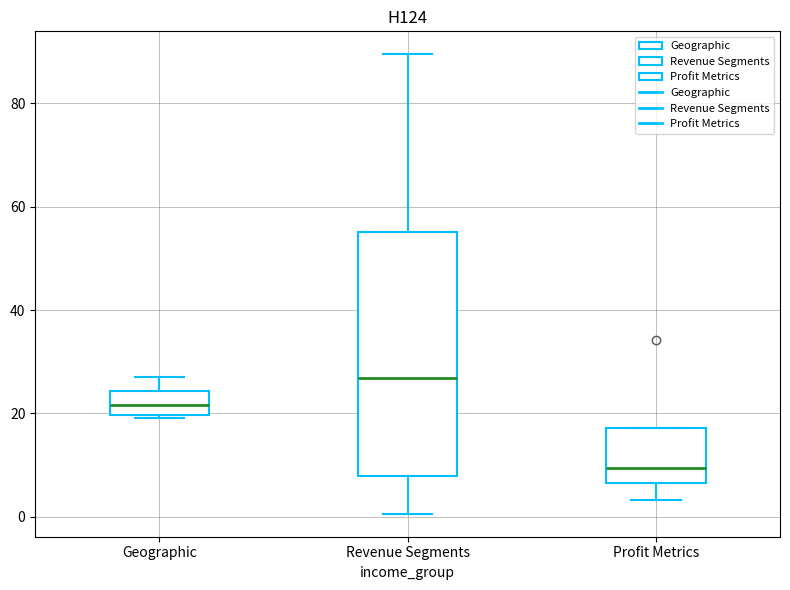

Which box has the lowest median line?

Profit Metrics